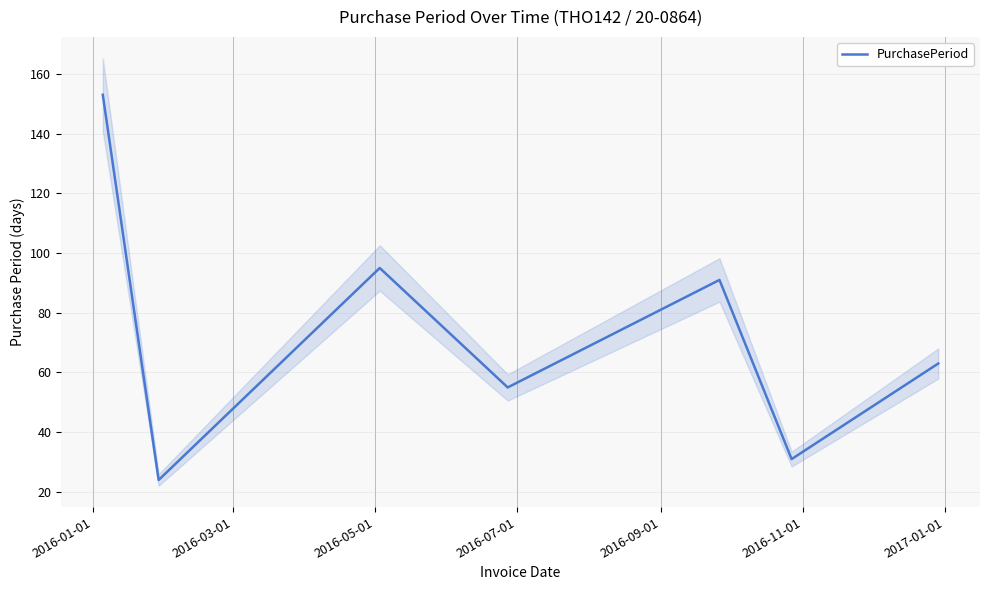

How many points are higher than both their immediate neighbors (excluding endpoints)?

2